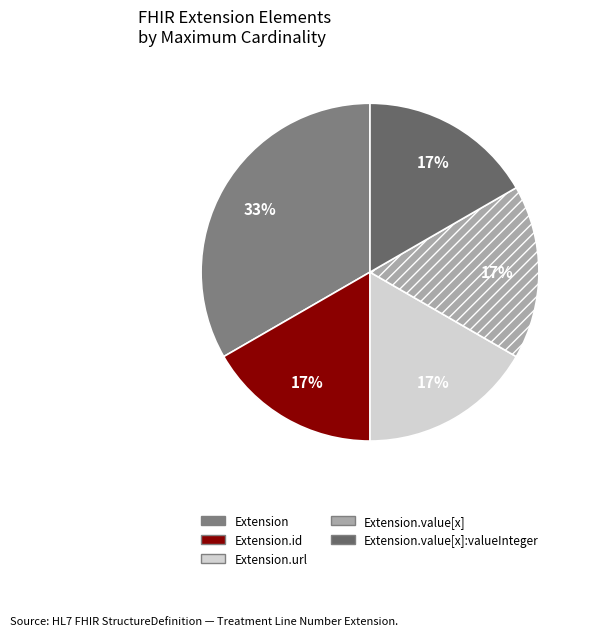

How many slices are in this pie chart?

5